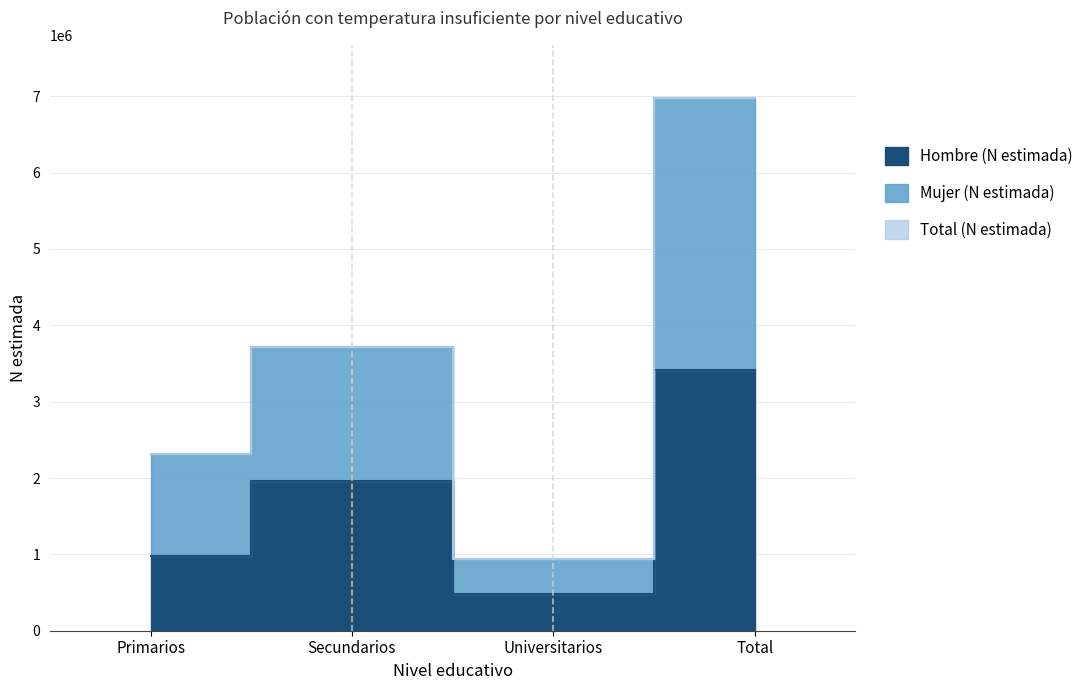

What is the maximum value shown in the chart?

6974012